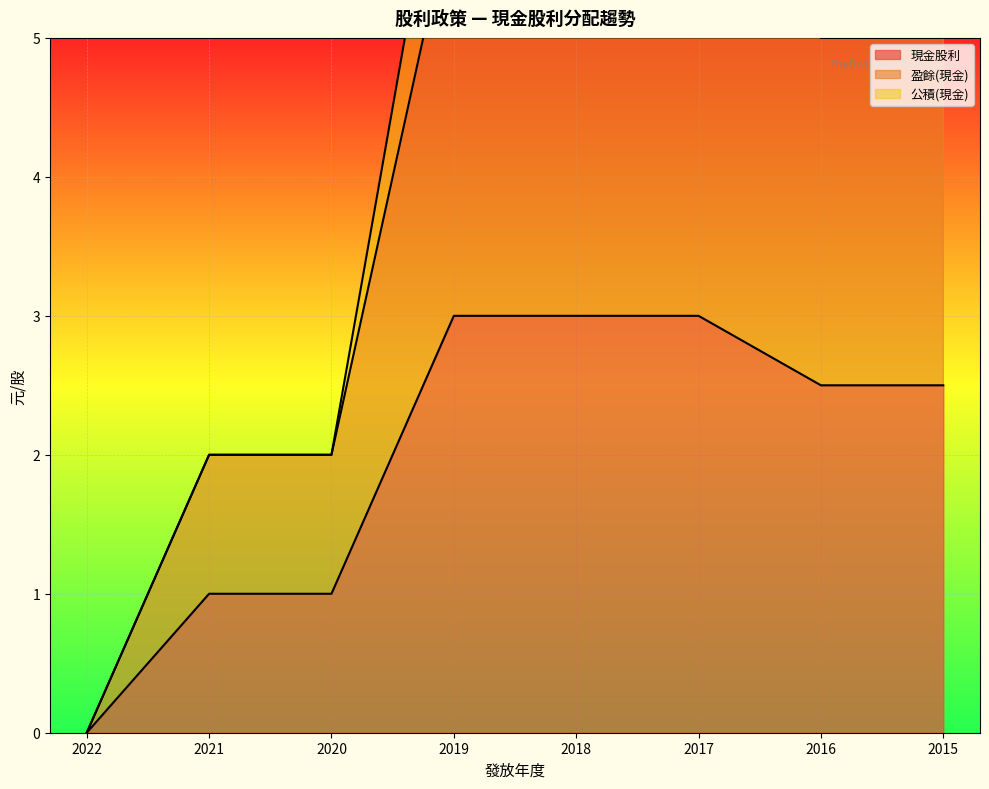

Is it true that 現金股利 equals 1.5 at 2018?

False